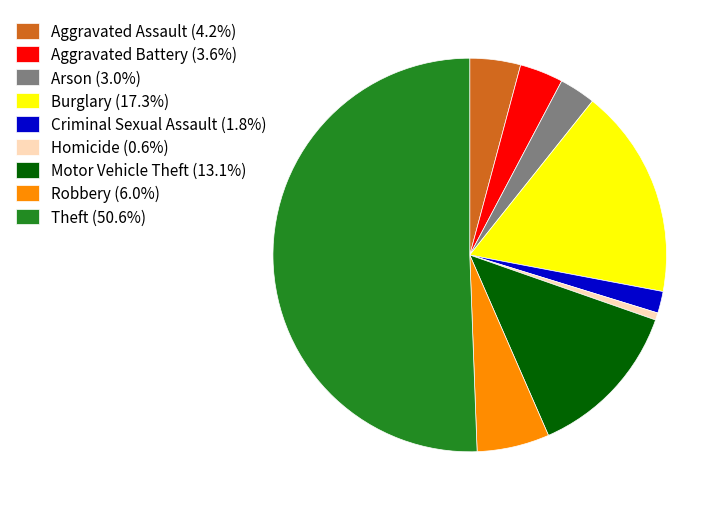

How many slices are in this pie chart?

9